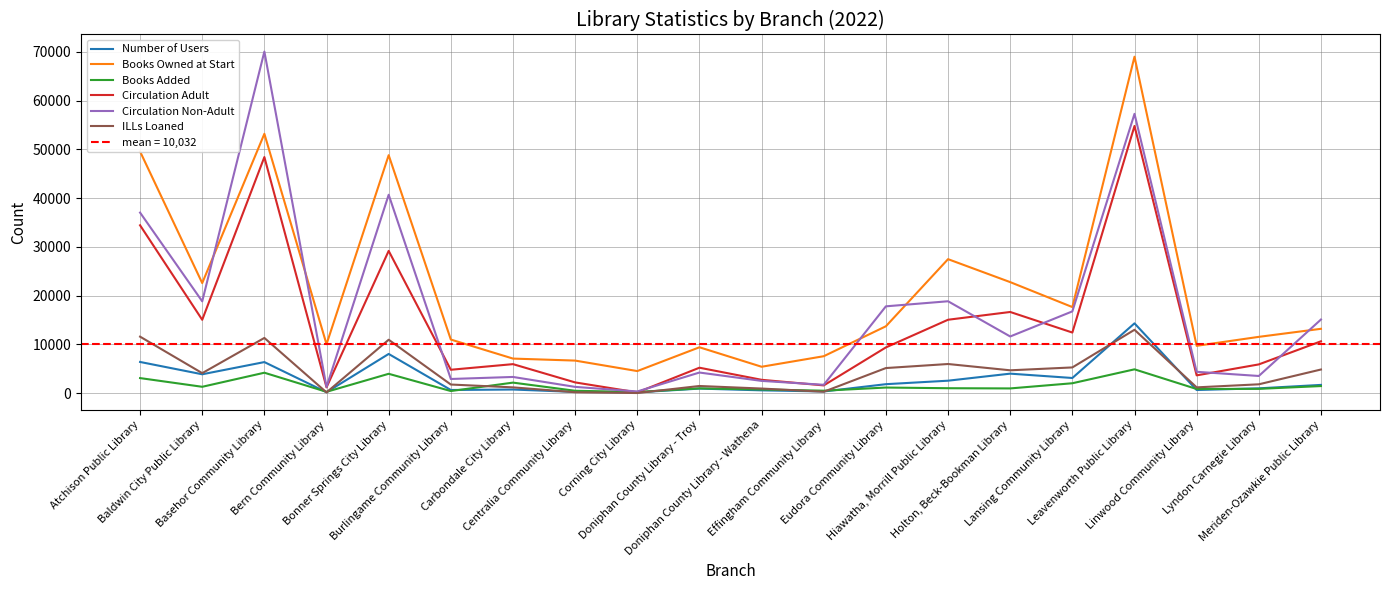

Rank the series by their maximum value, from highest to lowest.

Circulation Non-Adult, Books Owned at Start, Circulation Adult, Number of Users, ILLs Loaned, Books Added